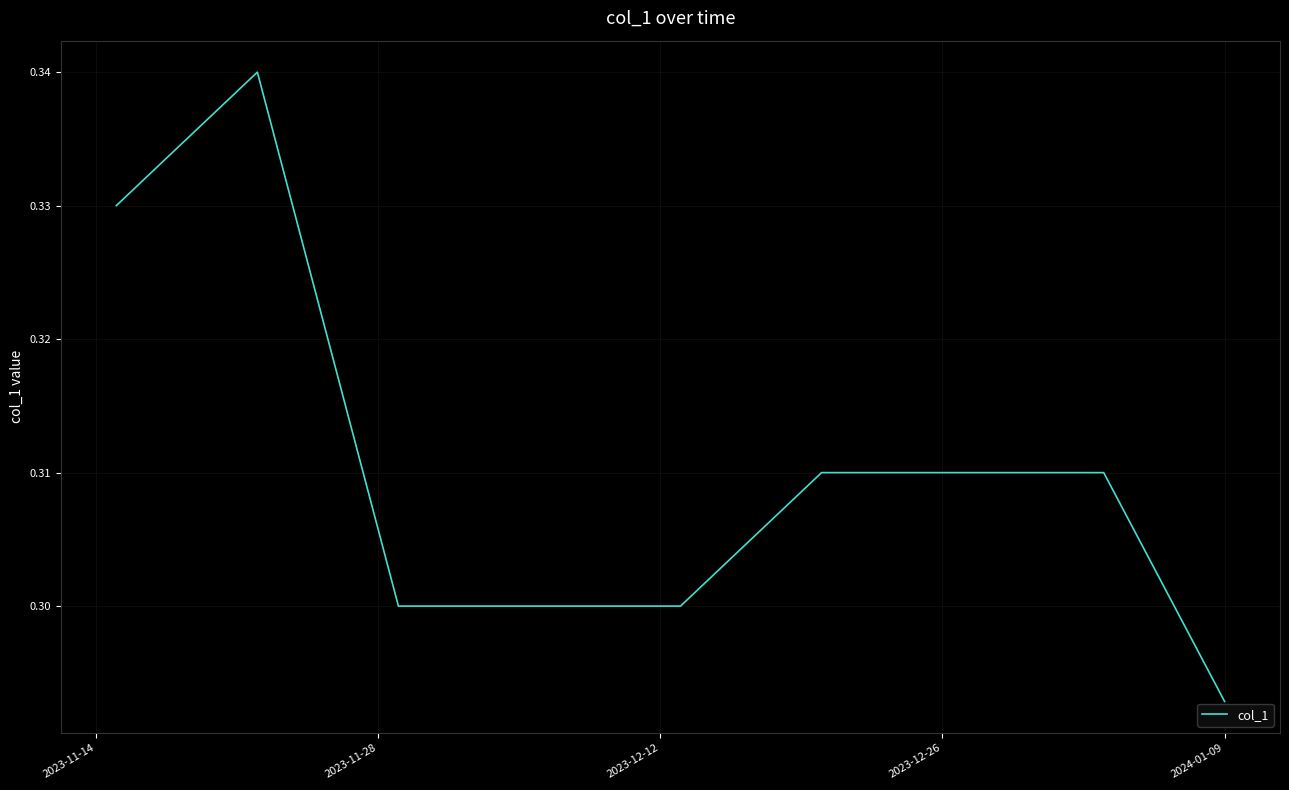

Is this an area chart (filled region under the line)?

No